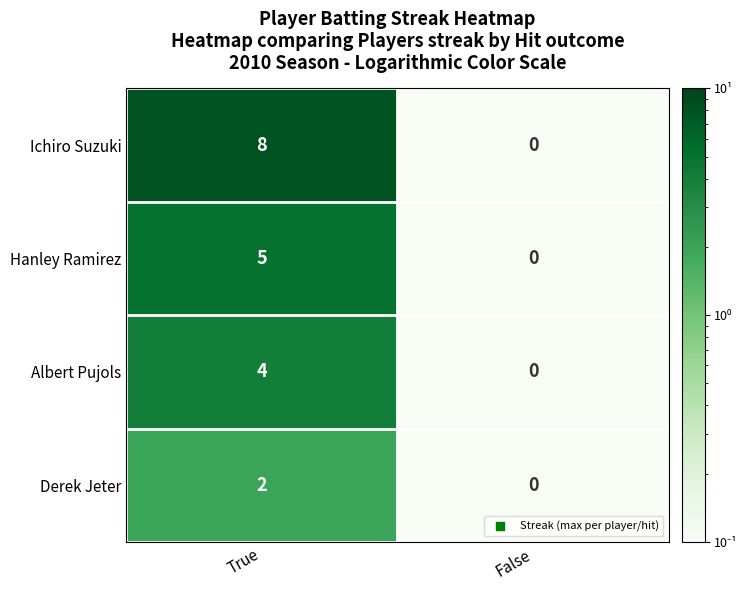

What is the average value of the Ichiro Suzuki series?

4